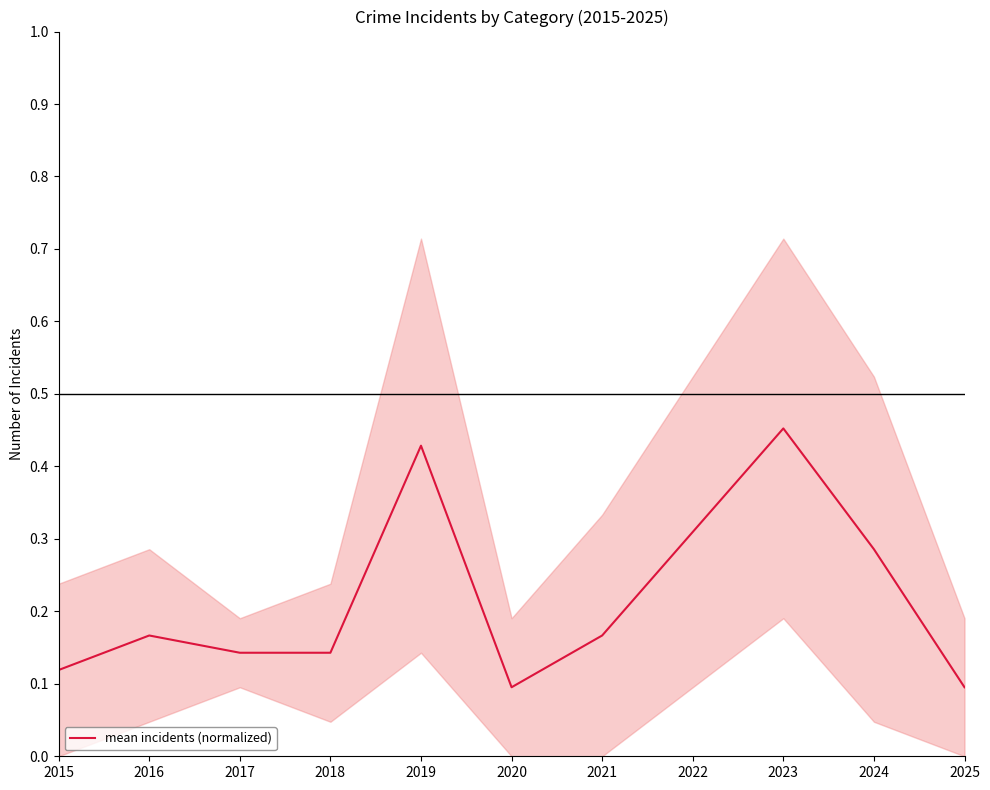

Between 2018 and 2016, which is larger?

2016